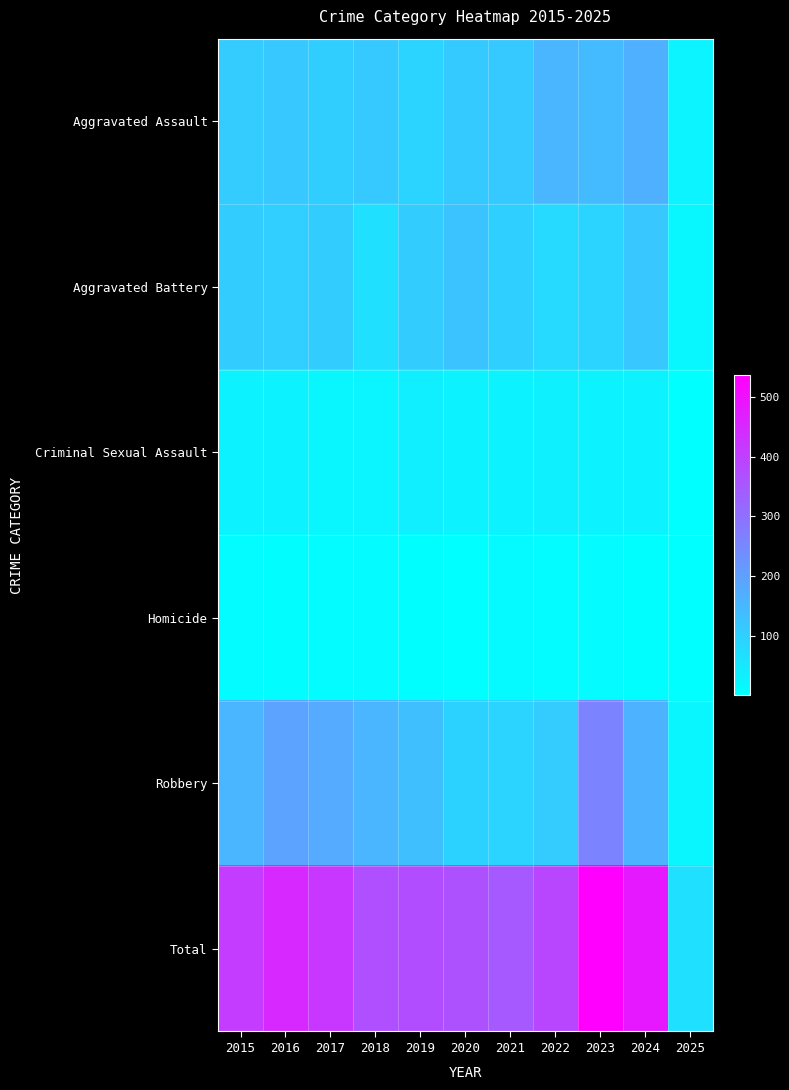

Which label corresponds to the largest value in the chart?

2023